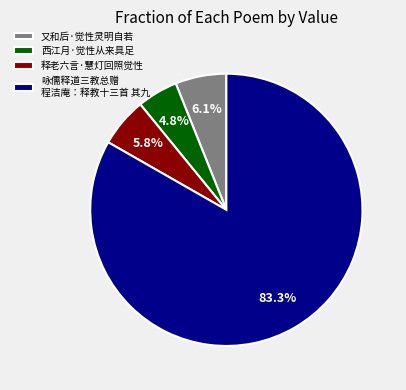

What percentage is the 释老六言·慧灯回照觉性 slice, to the nearest percent?

6%